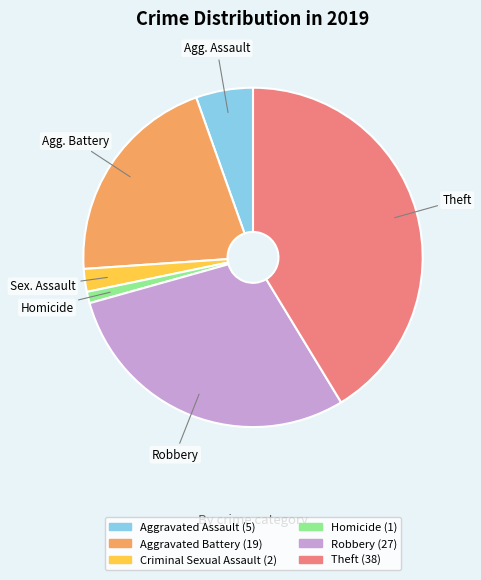

Does any single category account for the majority?

No